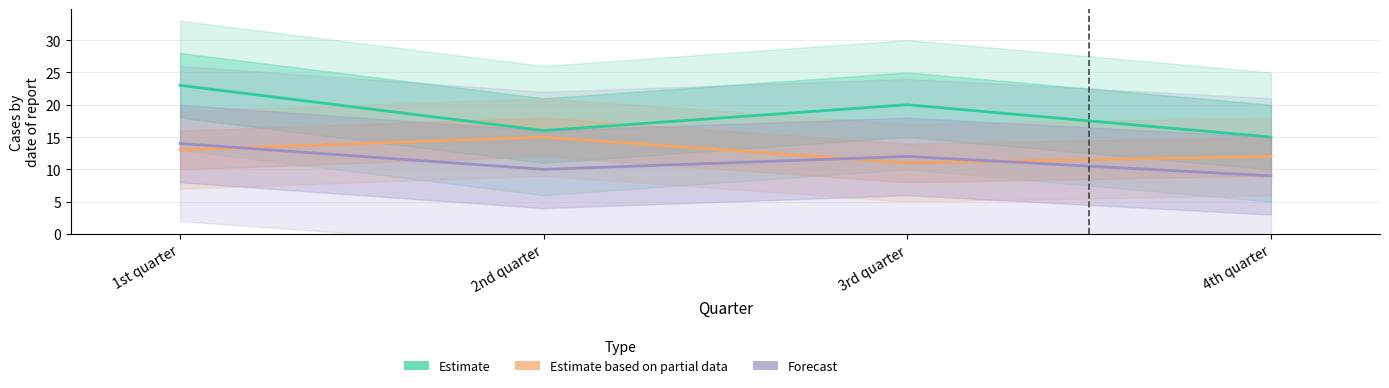

What is the value of the Estimate point at the 3rd from the left?

20